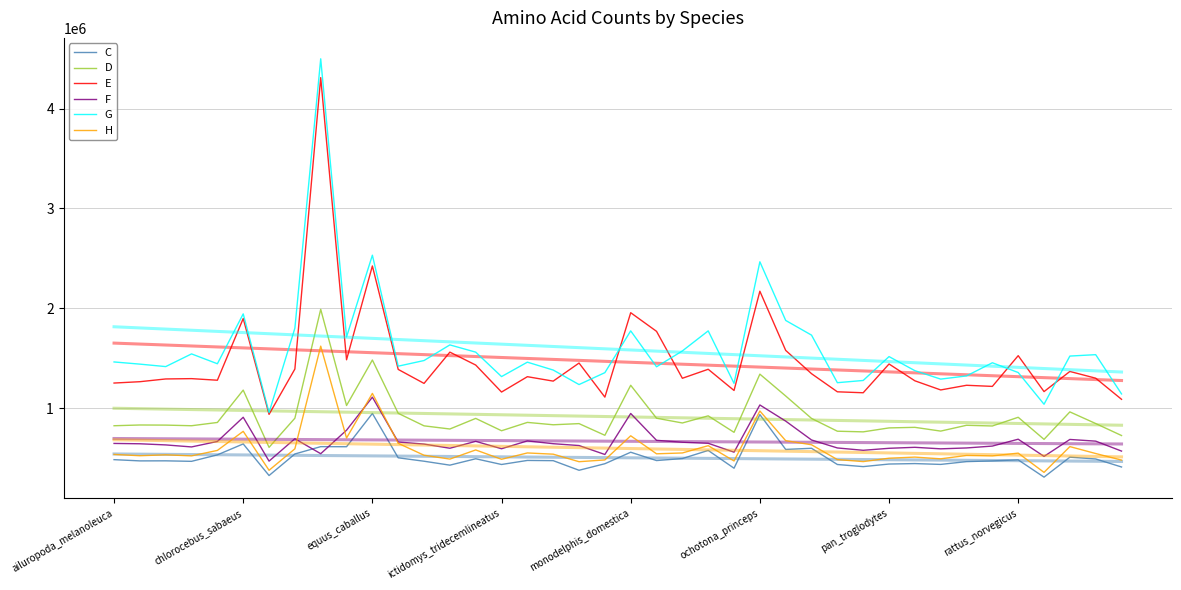

Where is H nearest to the value 989122?

ochotona_princeps